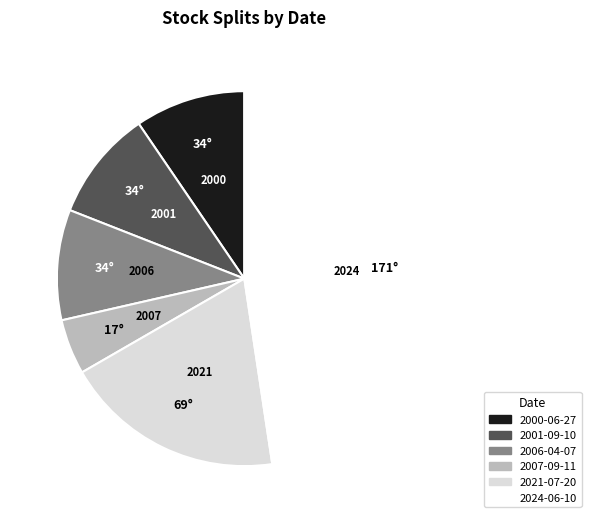

Between 2007-09-11 and 2021-07-20, which is larger?

2021-07-20